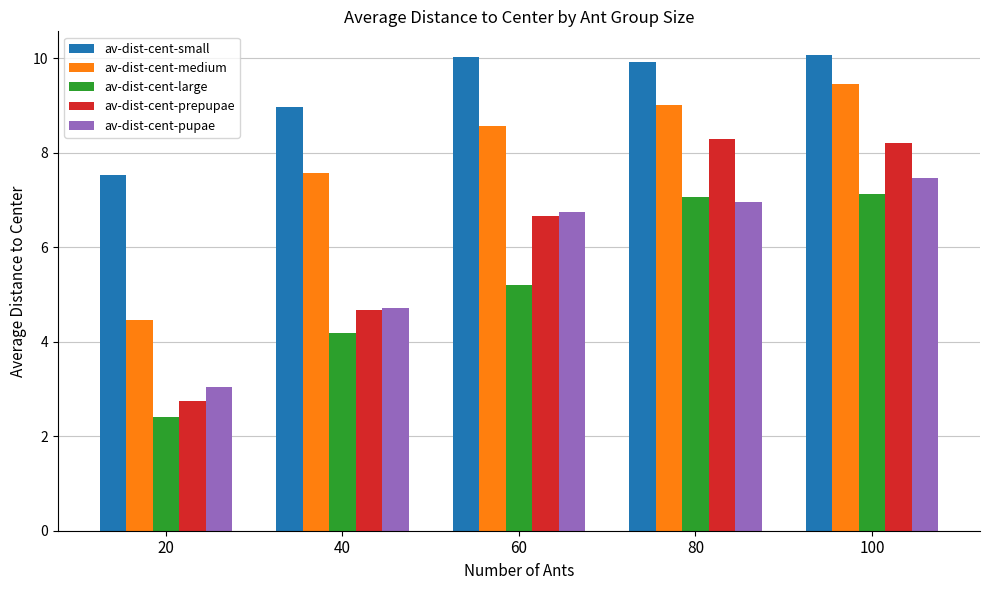

What is the value of the av-dist-cent-large bar at the 1st from the left?

2.4